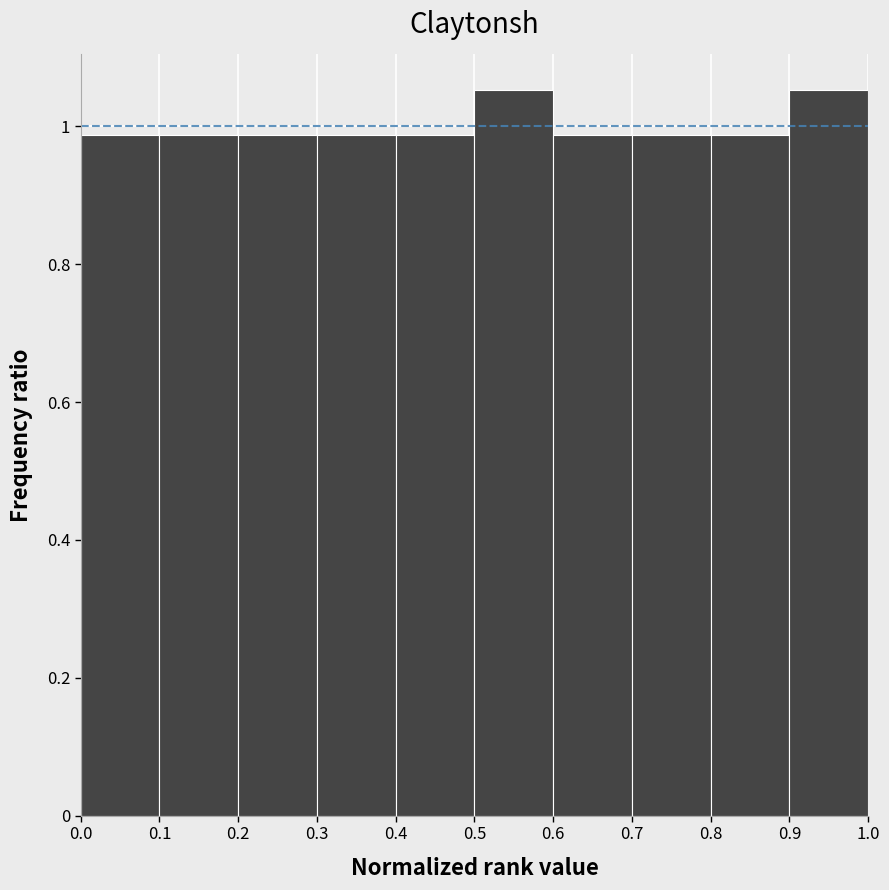

Reading left to right, list every bar in this chart as the range it spans on the x-axis followed by its height. The values are not printed on the chart, so give them approximately, as read against the axis.

0.0 to 0.1: 0.98
0.1 to 0.2: 0.98
0.2 to 0.3: 0.98
0.3 to 0.4: 0.98
0.4 to 0.5: 0.98
0.5 to 0.6: 1.06
0.6 to 0.7: 0.98
0.7 to 0.8: 0.98
0.8 to 0.9: 0.98
0.9 to 1.0: 1.06